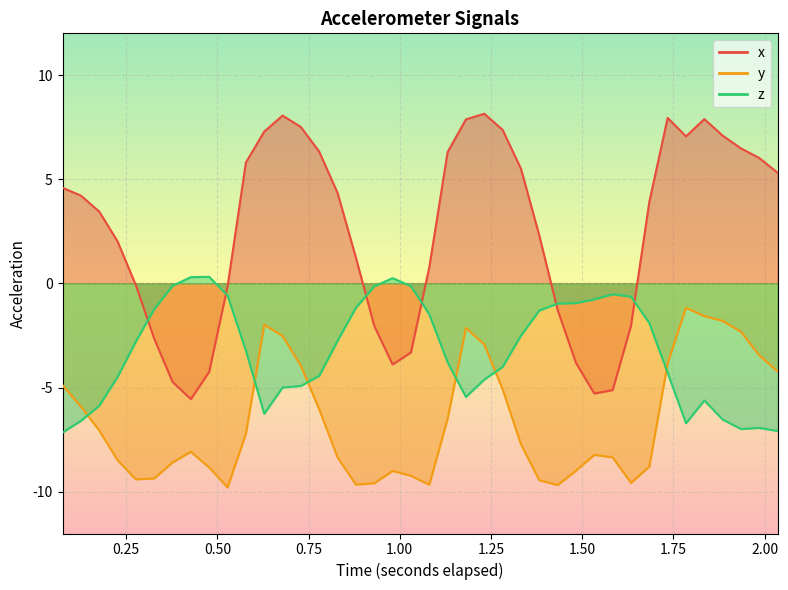

True or false: x and z cross at least once.

True